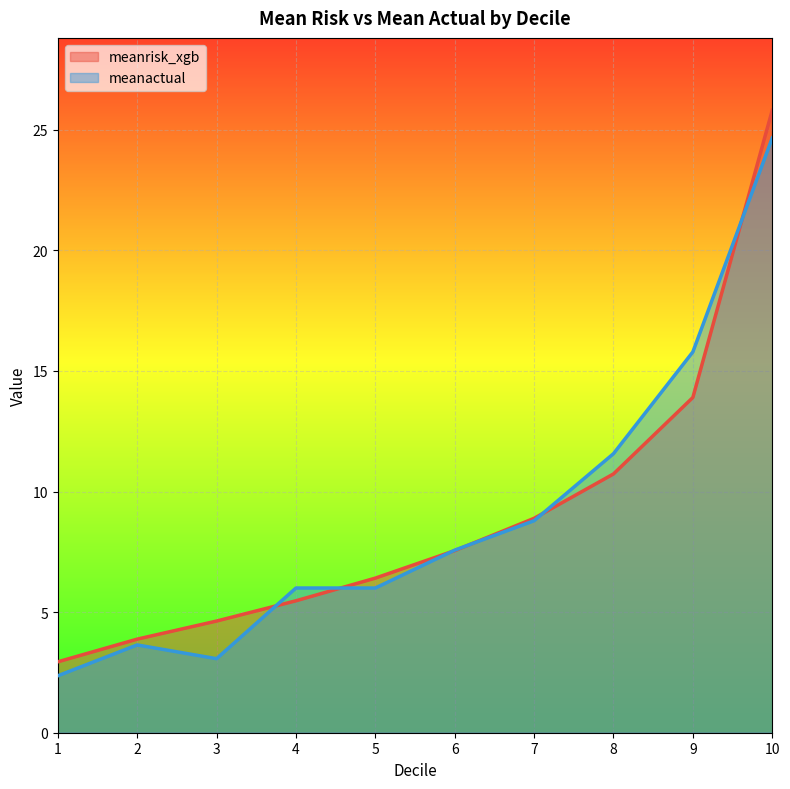

What is the average value of the meanrisk_xgb series?

9.0